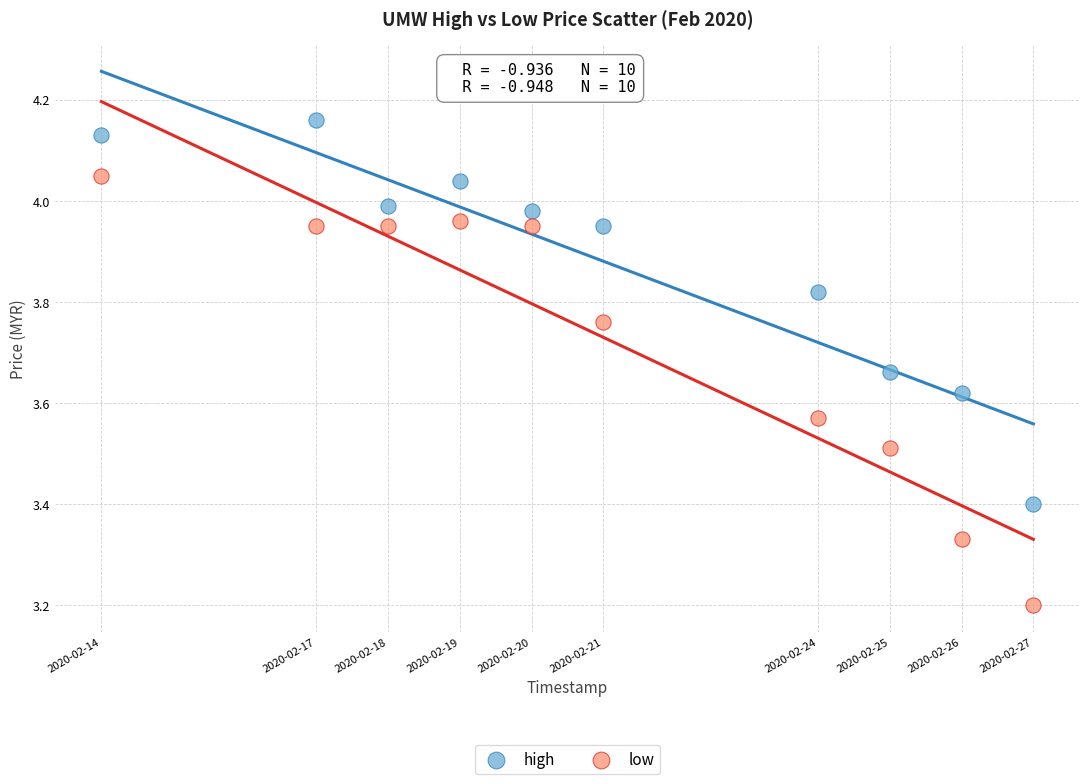

In the high series, what Y value is closest to 3?

3.4